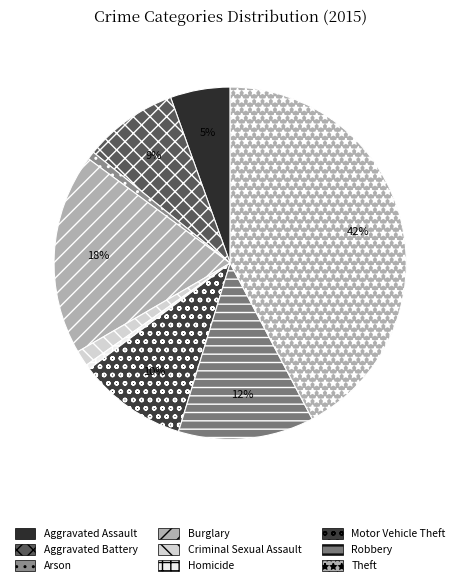

To the nearest percent, what portion does Criminal Sexual Assault represent?

1%